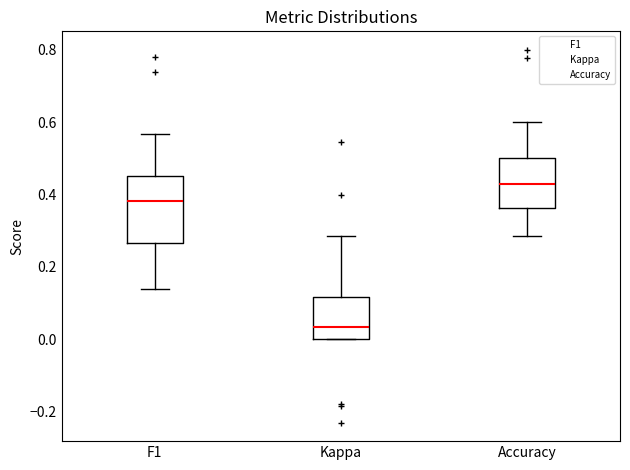

Reading left to right, transcribe this box plot: for each box, give where its median line is, the range the box spans, and where its two whiskers end, as read against the y-axis. The values are not printed on the chart, so give them approximately, as read against the axis.

F1: median 0.38, box 0.26 to 0.46, whiskers 0.14 to 0.56
Kappa: median 0.04, box 0.00 to 0.12, whiskers 0.00 to 0.28
Accuracy: median 0.42, box 0.36 to 0.50, whiskers 0.28 to 0.60